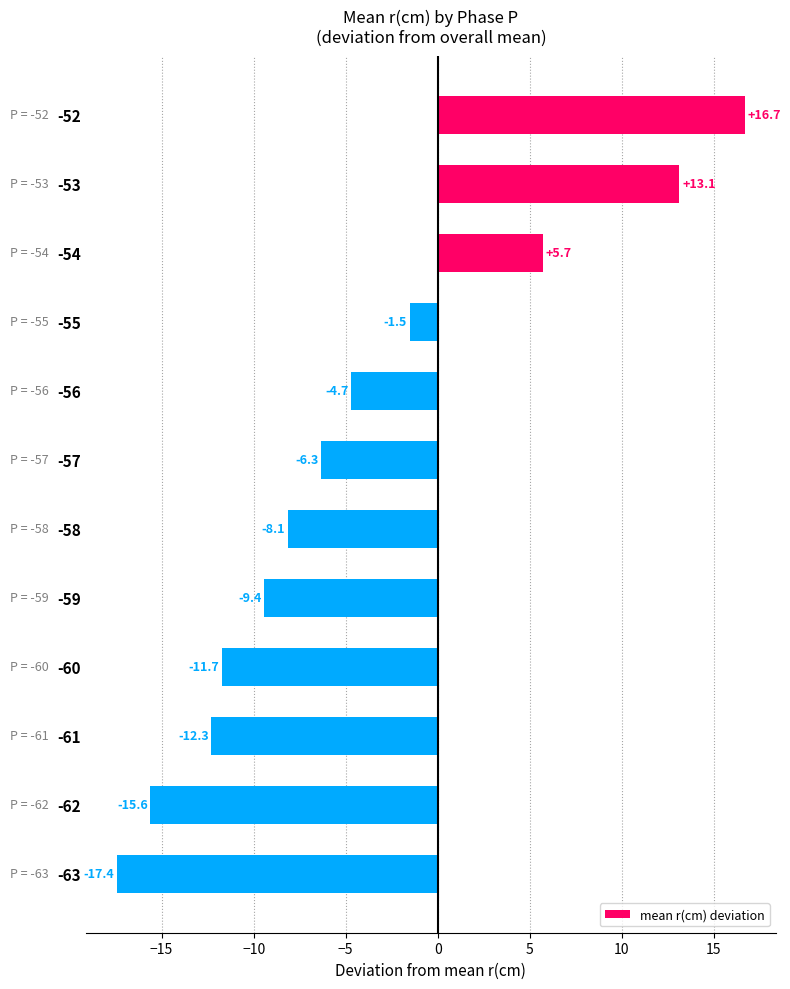

What is the change in value from -58 to -62?

-7.5